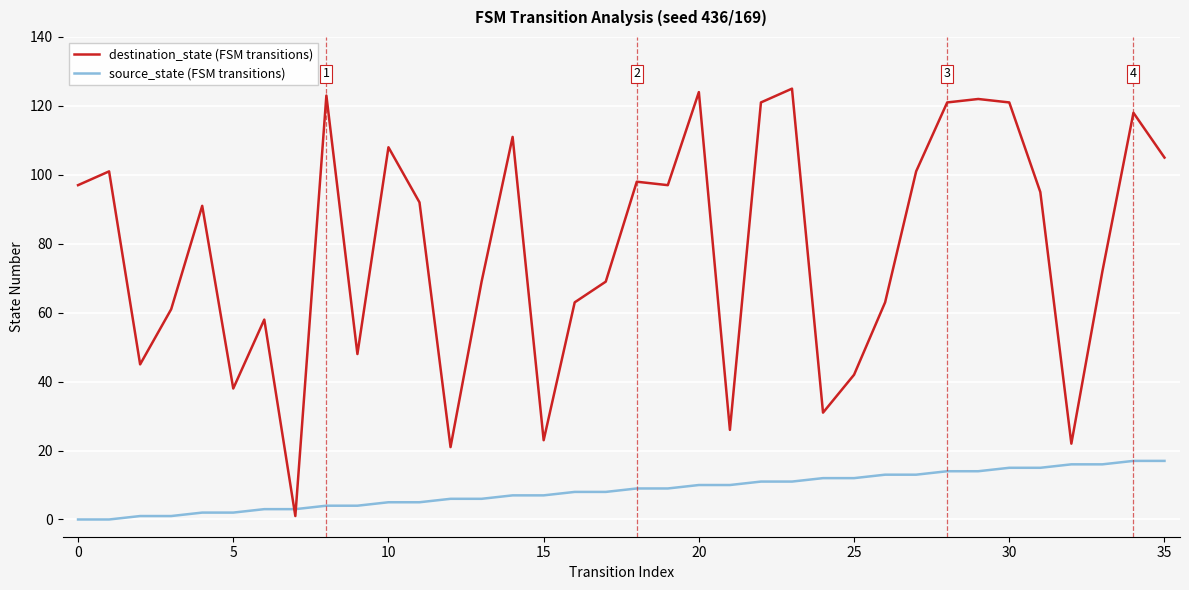

How many lines are shown in the chart?

2